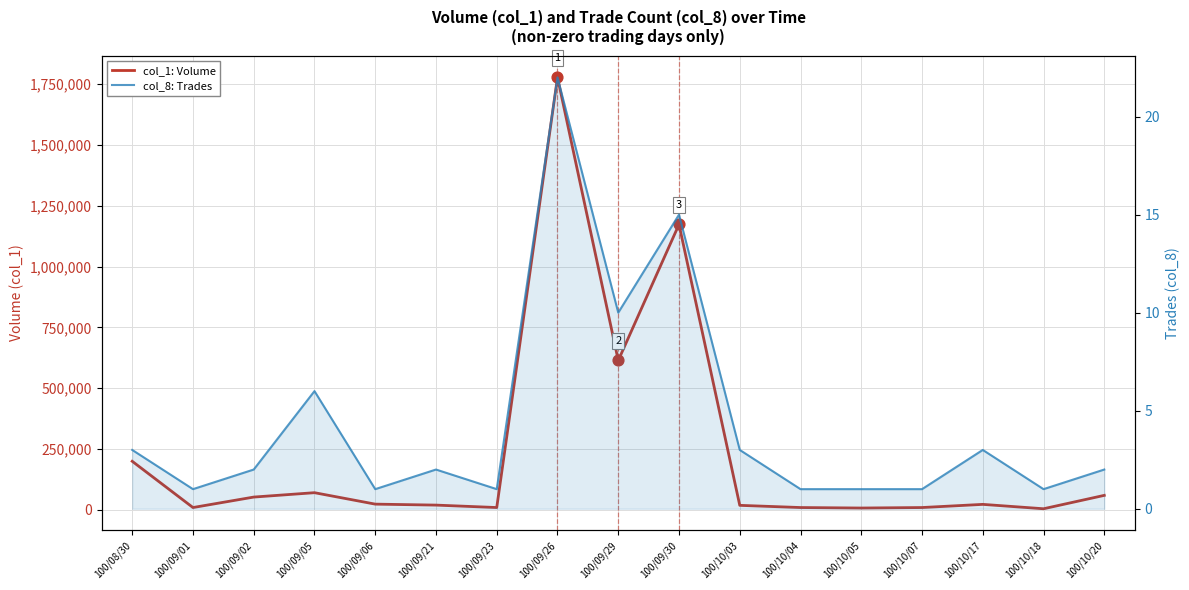

What is the total value across all series at 100/09/23?

10001